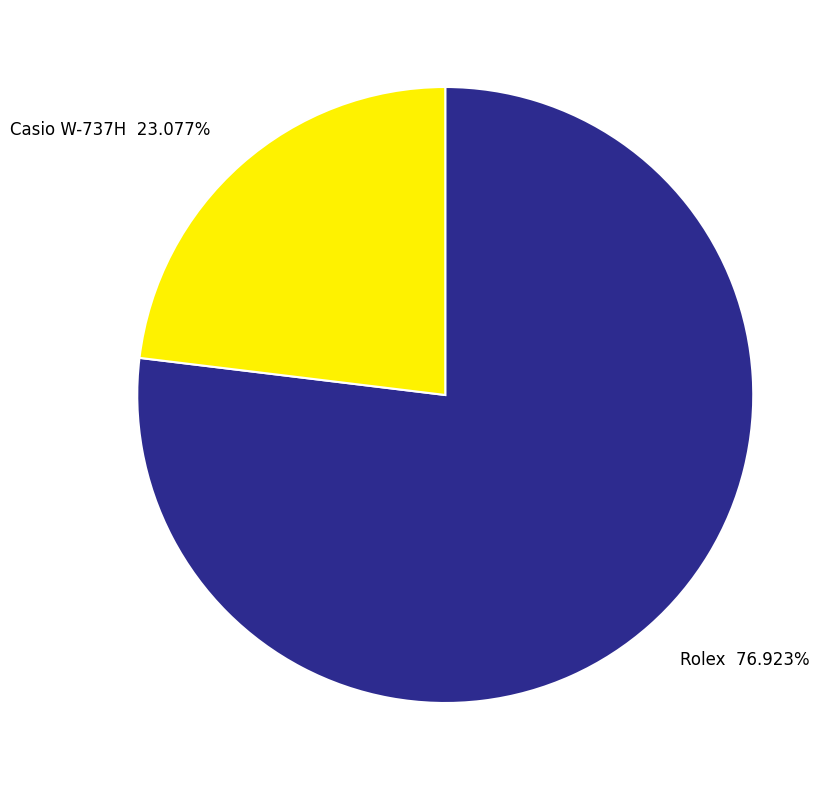

Is there a majority slice in this chart?

Yes